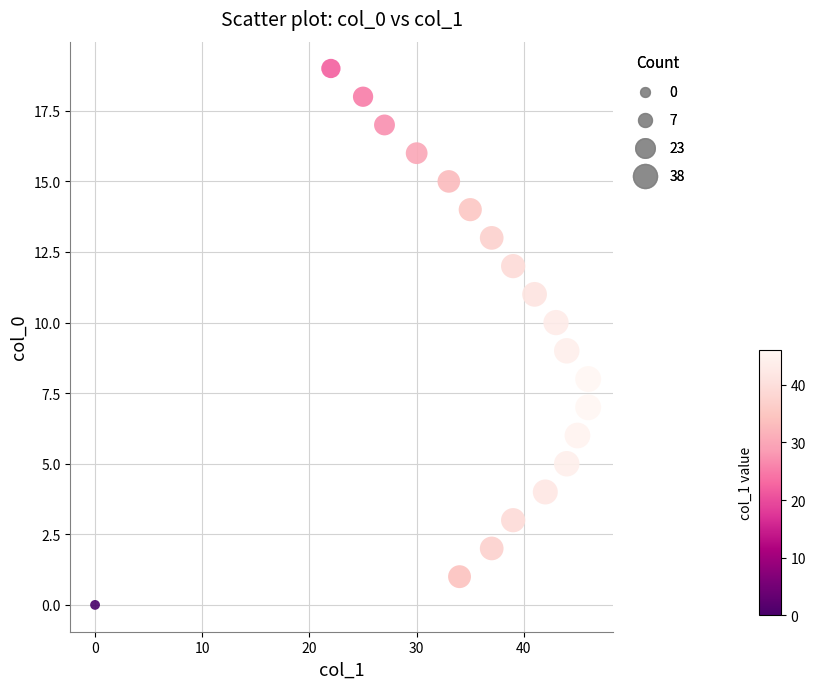

What is the range of X values (max minus min)?

46